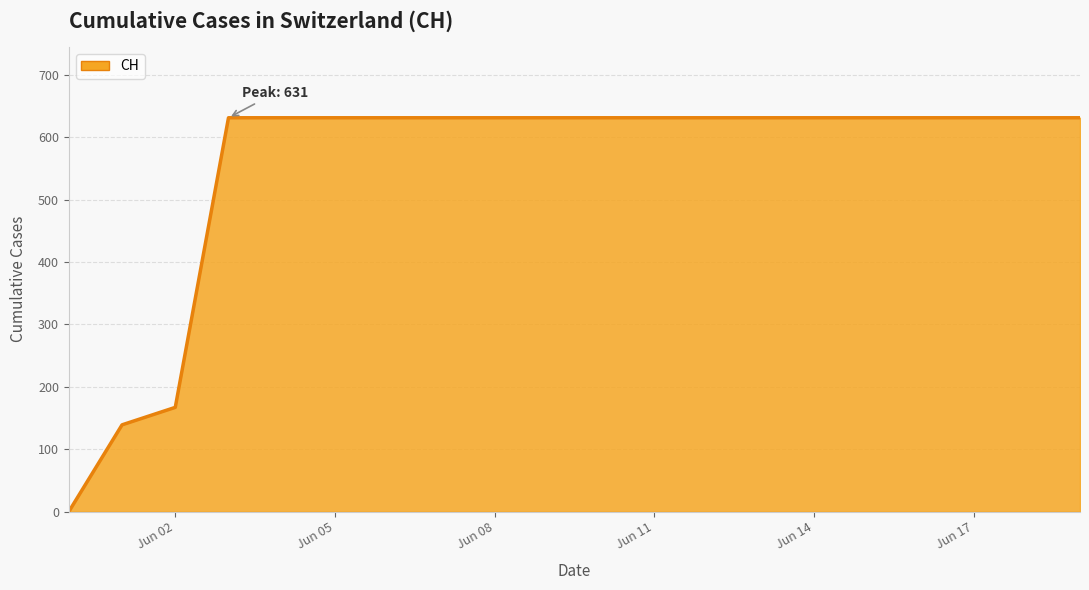

What is the difference between the maximum and minimum values?

631